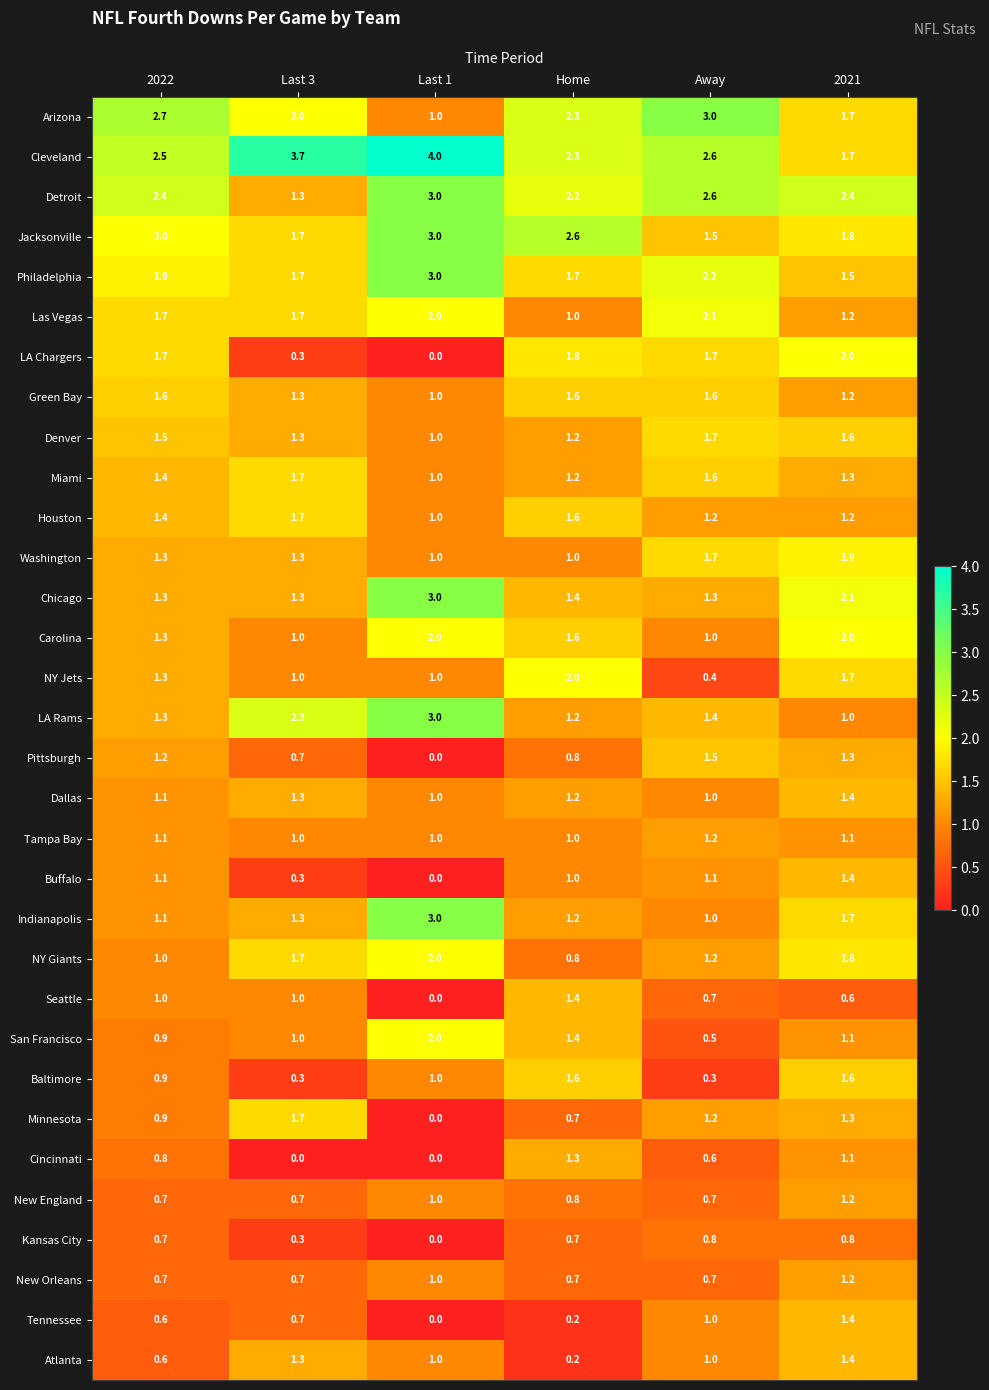

Which category has the highest value in the Seattle series?

Home